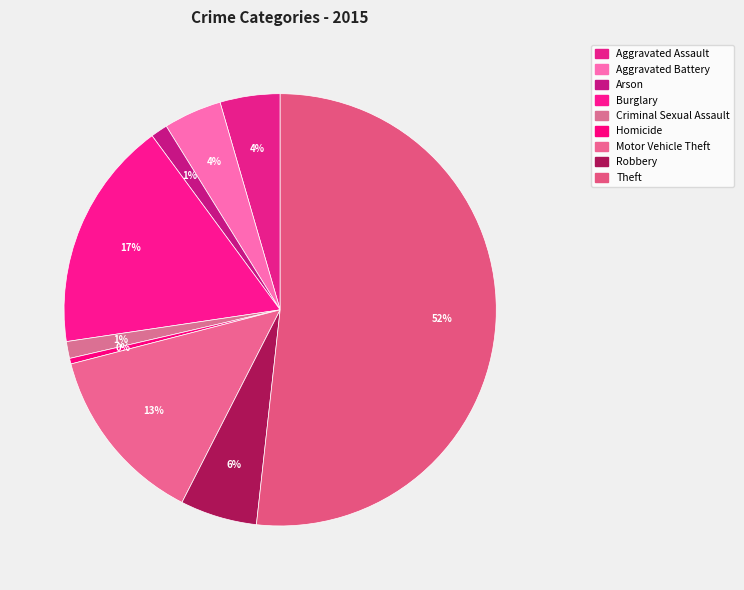

Rank the categories by value from lowest to highest.

Homicide, Arson, Criminal Sexual Assault, Aggravated Battery, Aggravated Assault, Robbery, Motor Vehicle Theft, Burglary, Theft